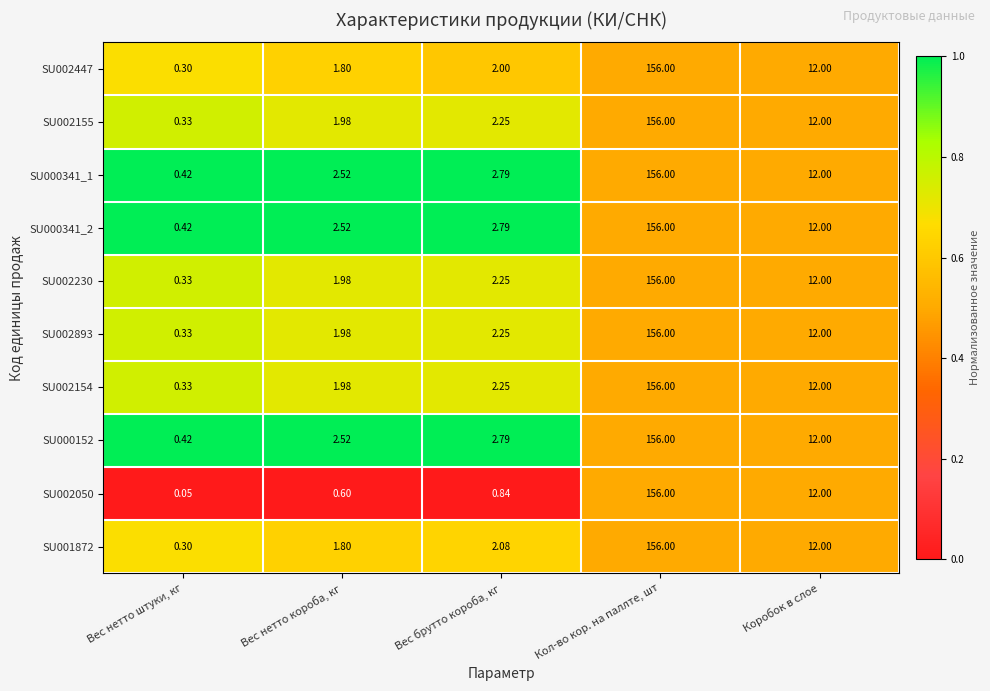

Where does the SU002154 series first go above 2?

Вес брутто короба, кг